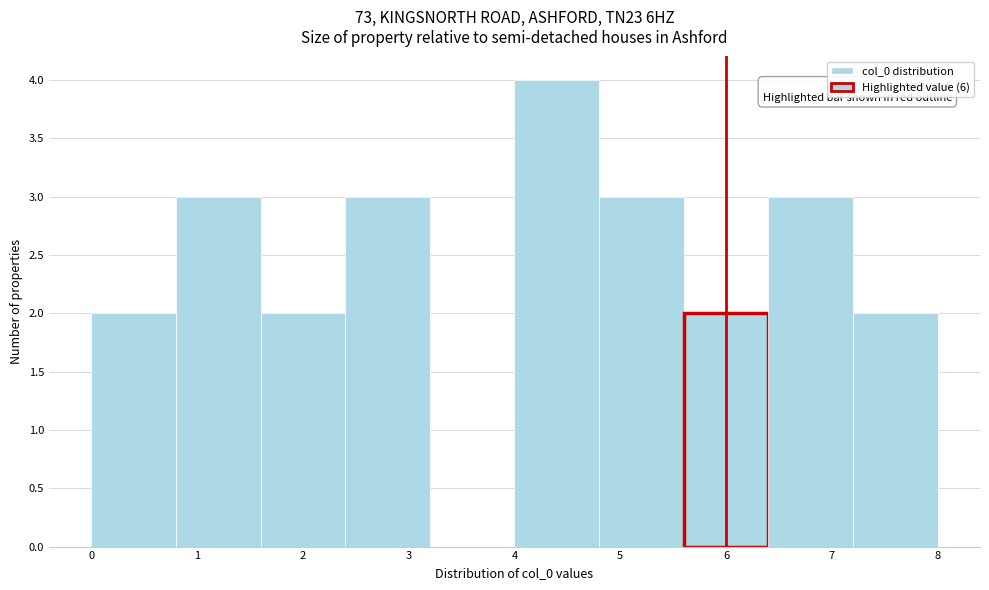

Which range on the x-axis has the tallest bar?

4.0 to 4.8